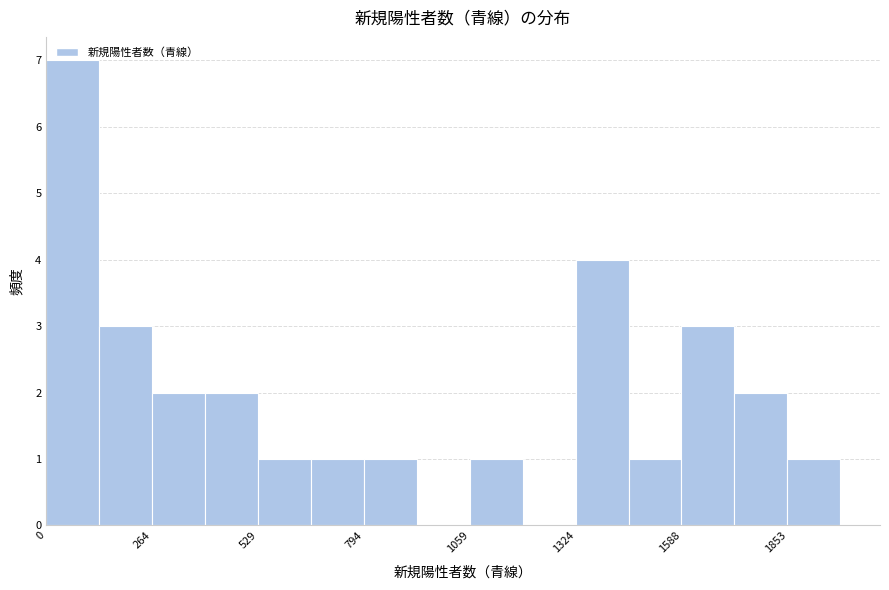

Read against the x-axis, roughly where is the centre of the tallest bar?

50